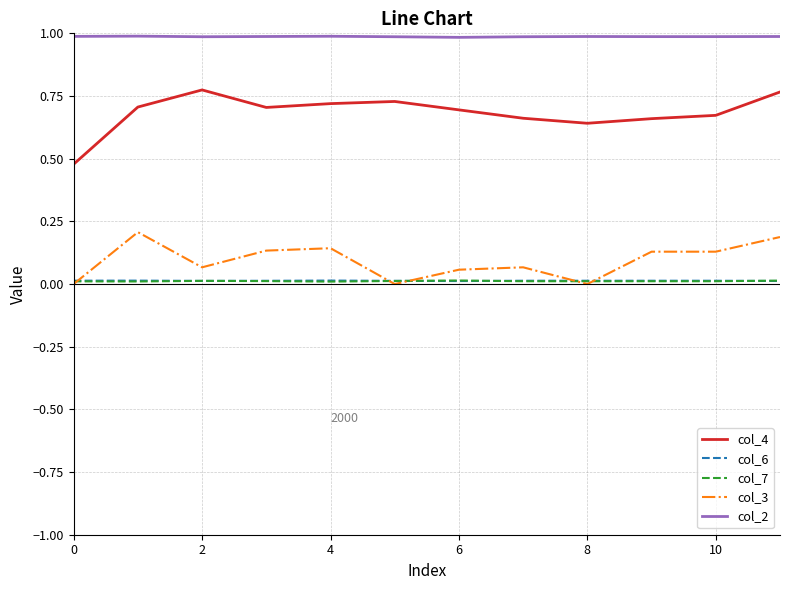

Which series has the widest spread of values?

col_4